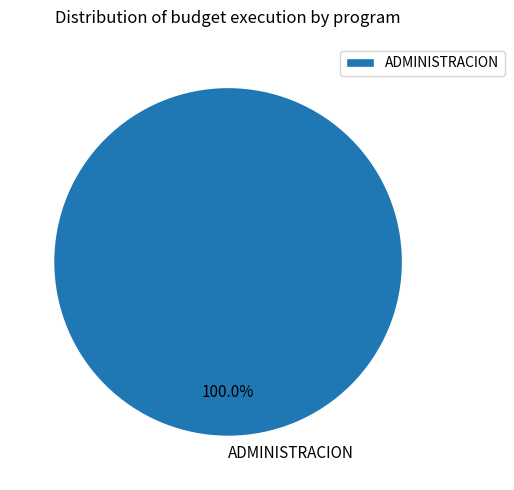

Does ADMINISTRACION account for over 50% of the chart?

Yes